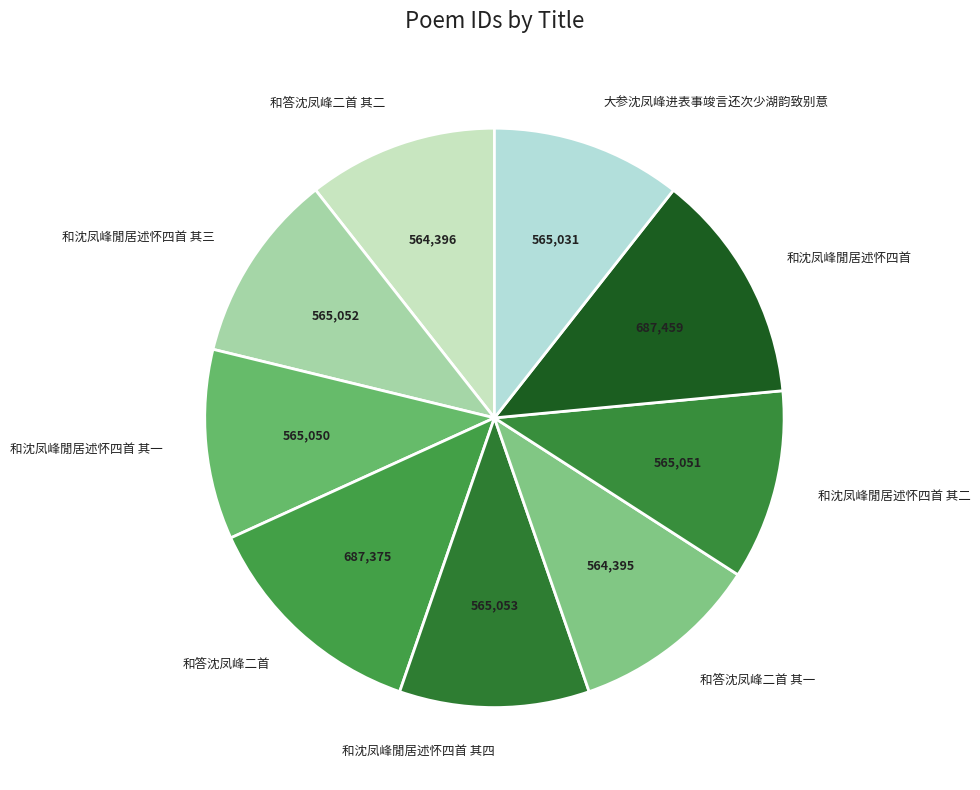

How many segments does this pie chart have?

9